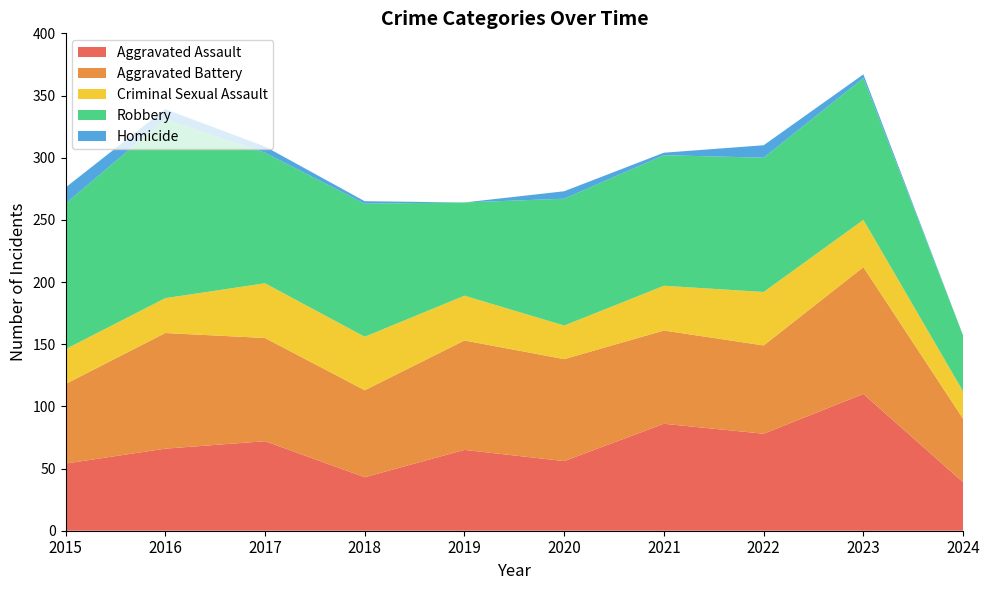

Reading right to left, transcribe all the data shown in this chart.

Aggravated Assault: 39	110	78	86	56	65	43	72	66	54
Aggravated Battery: 51	102	71	75	82	88	70	83	93	64
Criminal Sexual Assault: 22	38	43	36	27	36	43	44	28	28
Robbery: 45	114	108	105	102	75	107	105	144	117
Homicide: 0	3	10	2	6	0	2	5	8	13